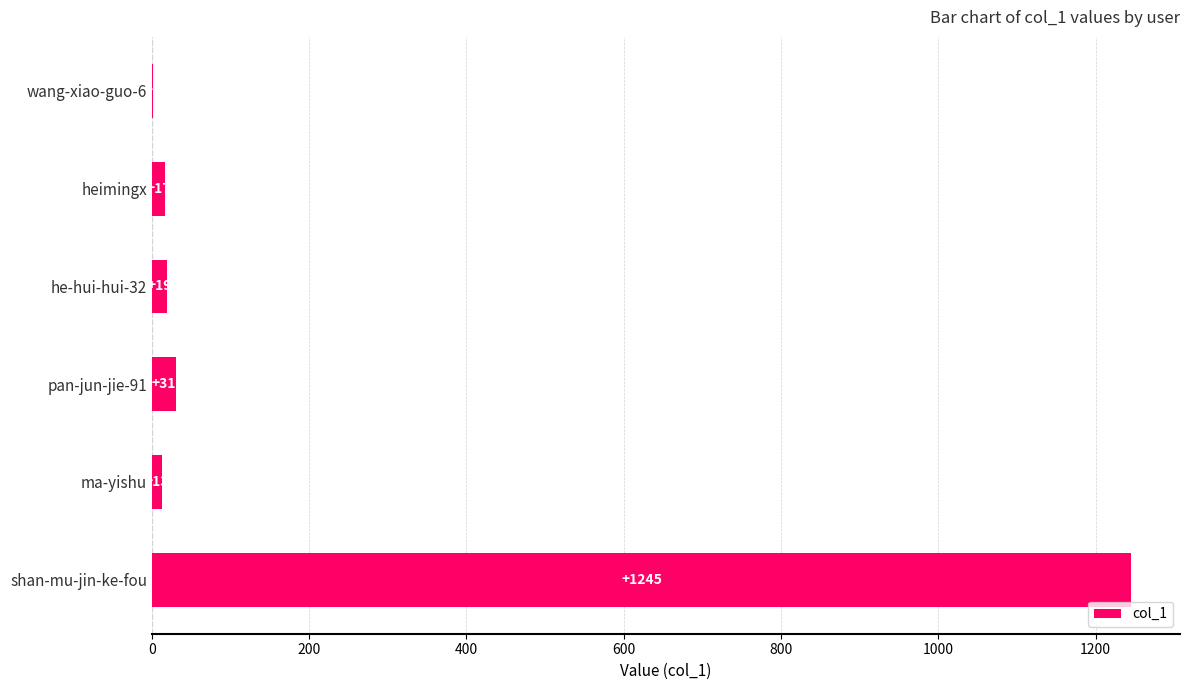

Where is the data nearest to the value 623?

pan-jun-jie-91